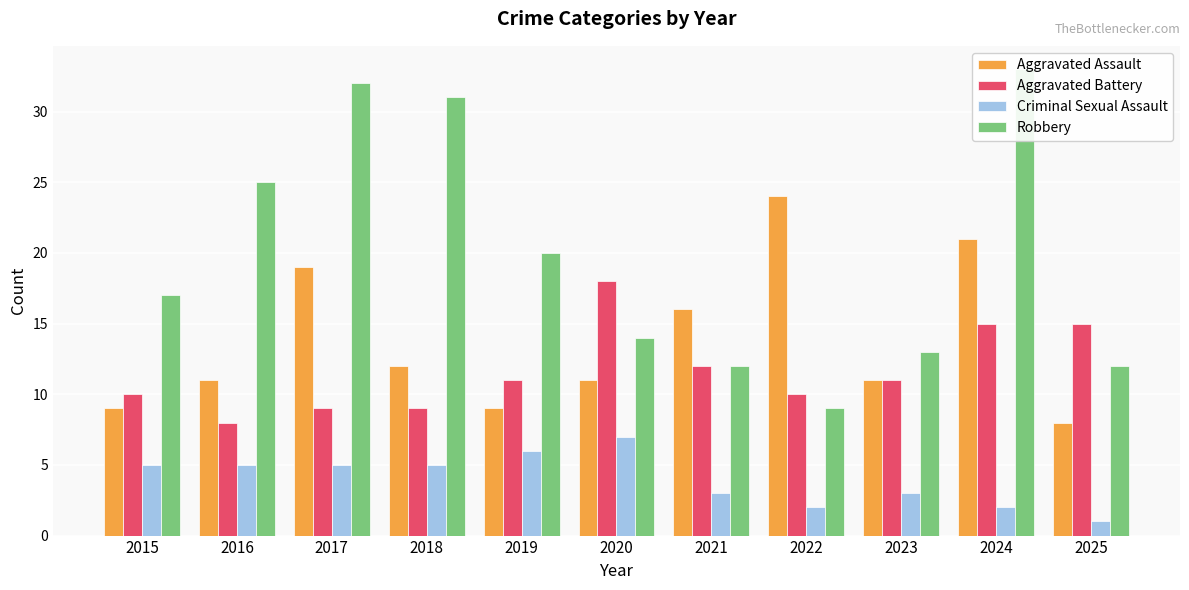

How many bars are there in total?

44